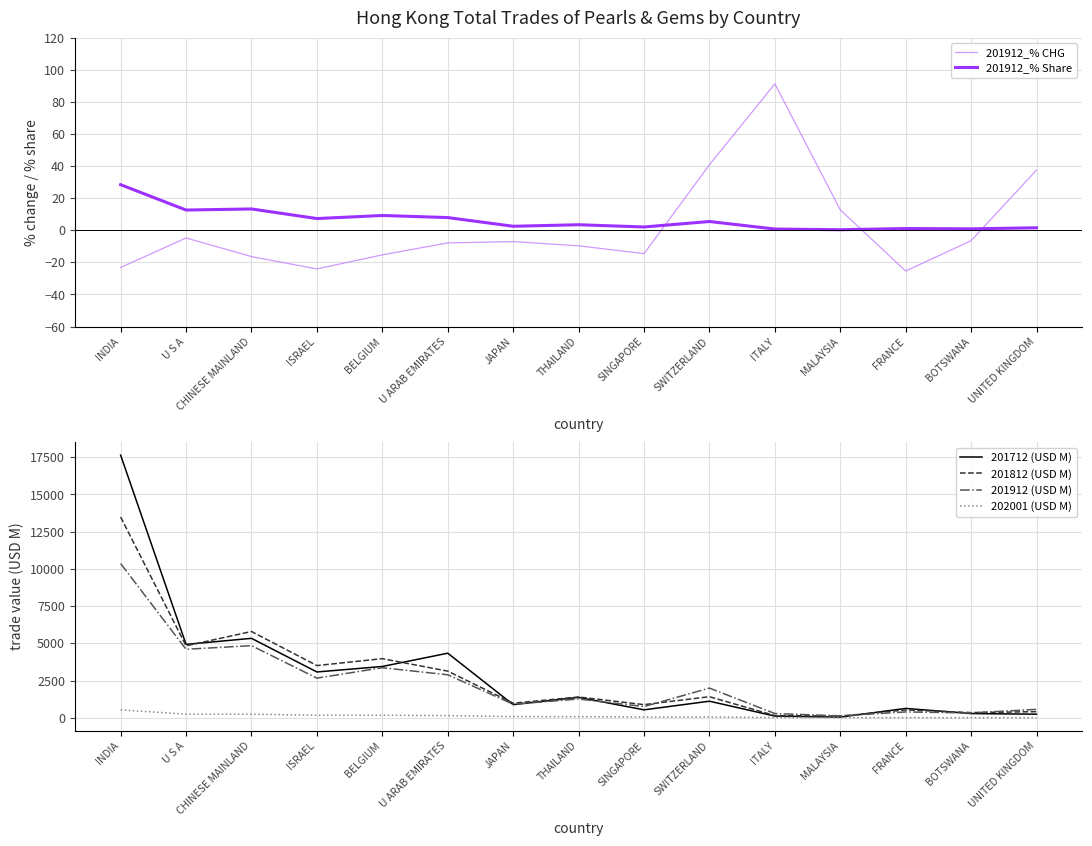

What position from the right is JAPAN?

9